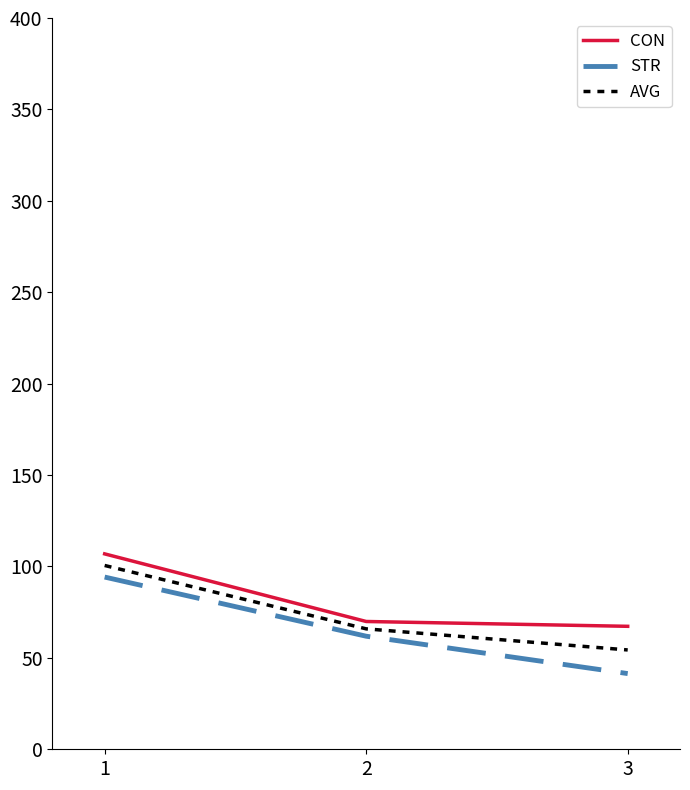

List the labels in order of AVG value, largest first.

1, 2, 3